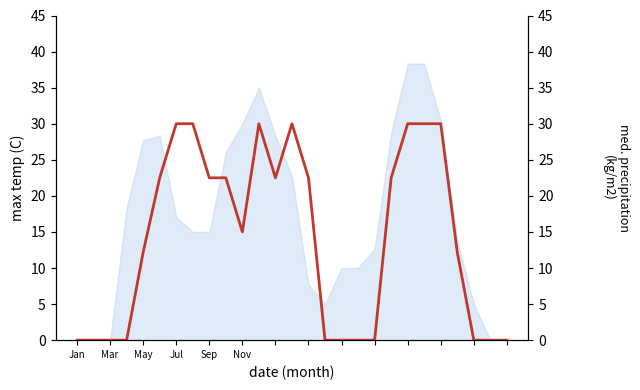

How many positive values are there?

16